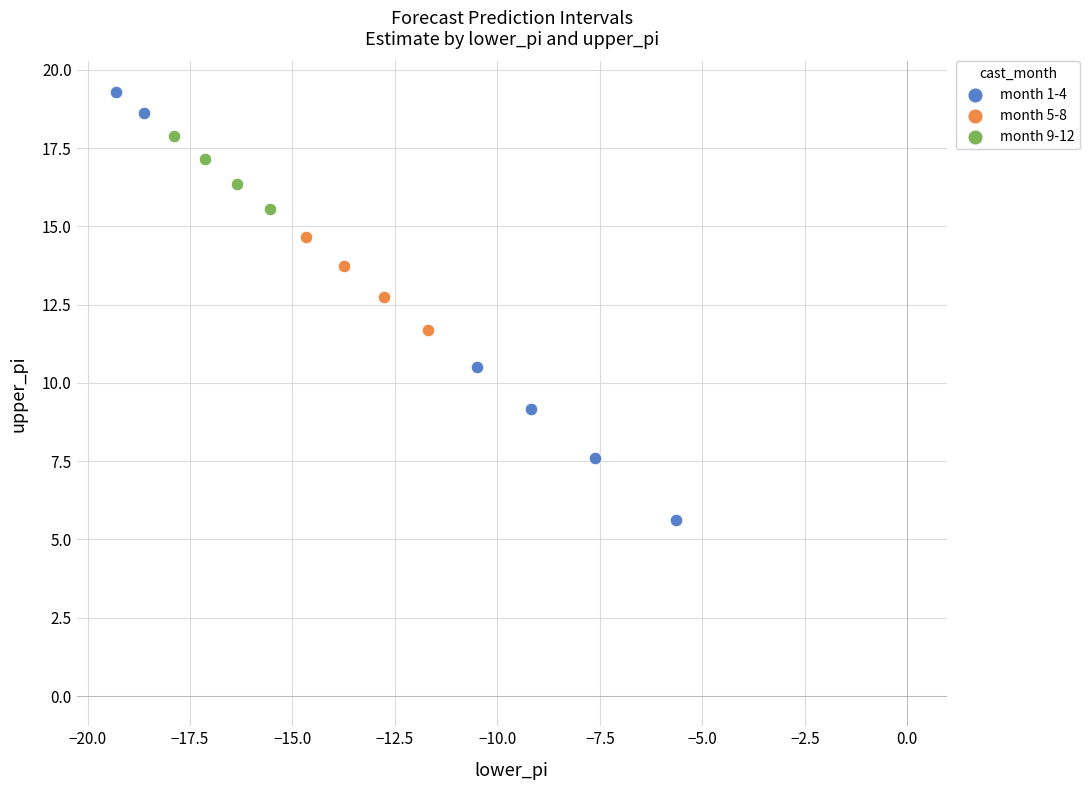

Which series contains the highest Y value?

month 1-4